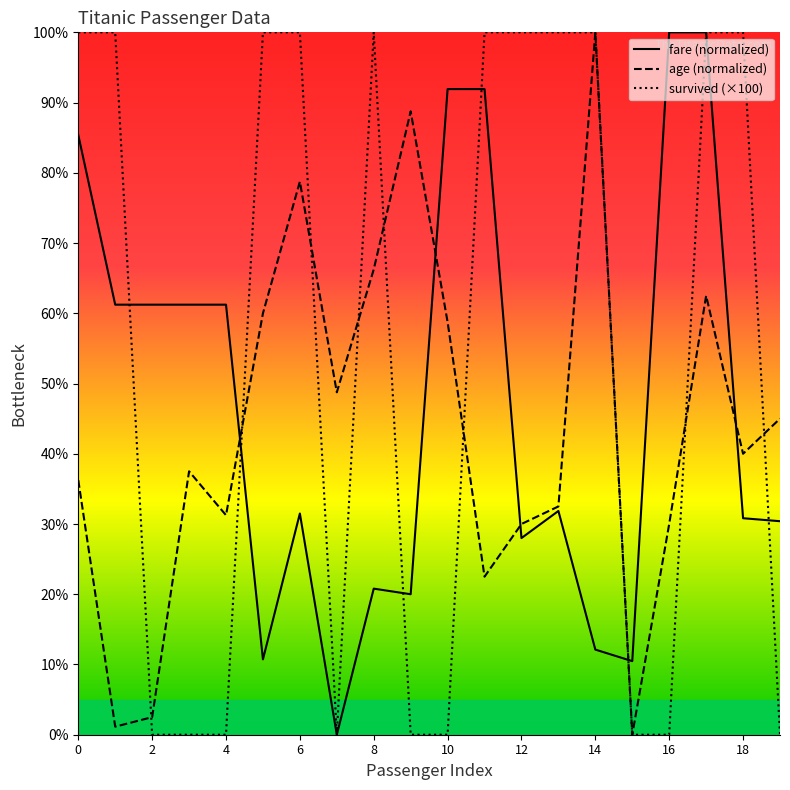

Does the chart have visible grid lines?

No